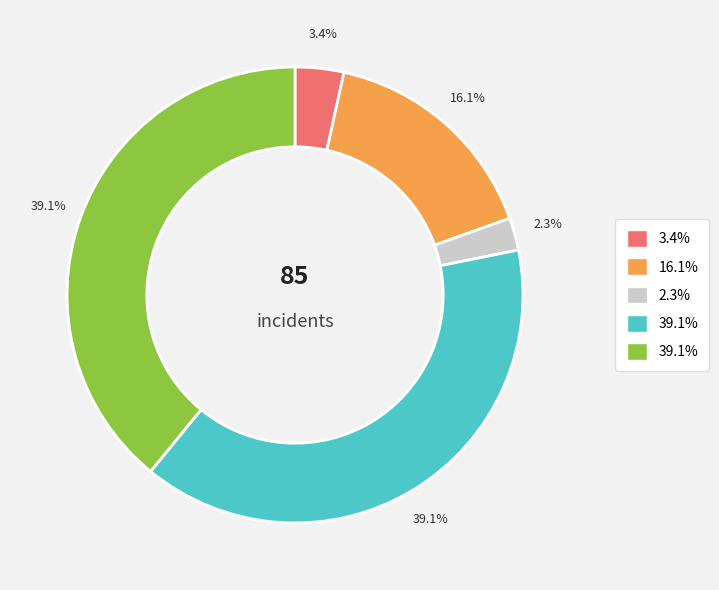

Does any single category account for the majority?

No